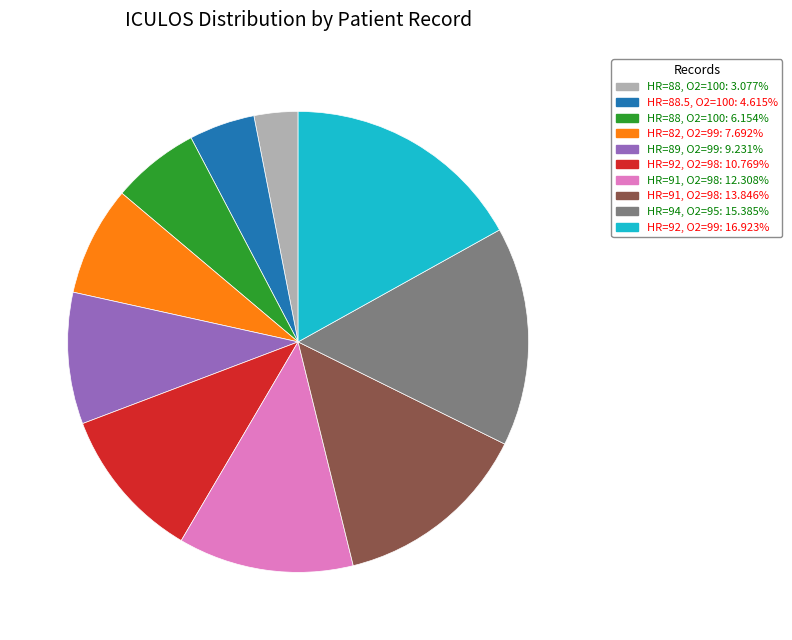

Does any single category account for the majority?

No